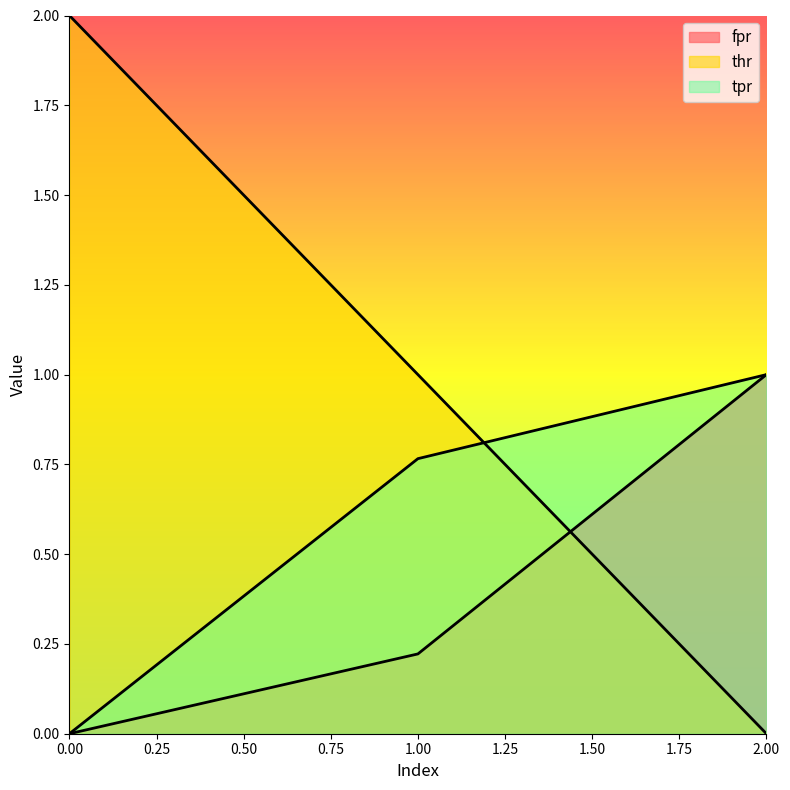

How many values in the fpr series exceed 0?

2